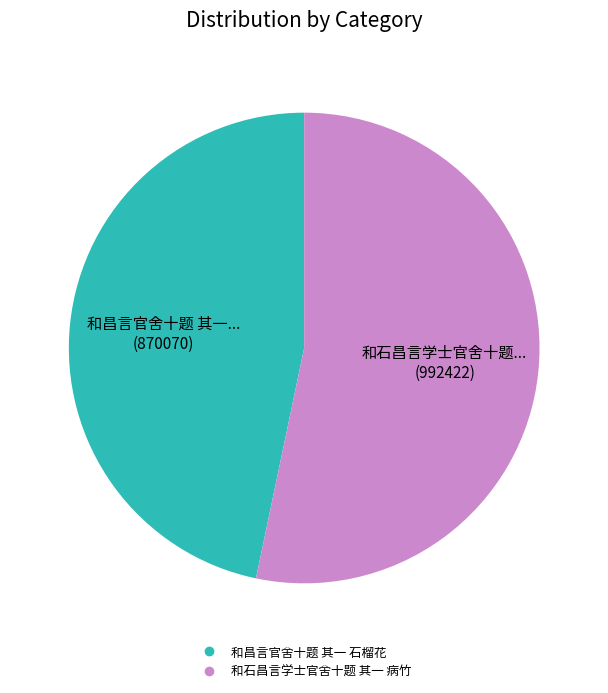

Is there a majority slice in this chart?

Yes